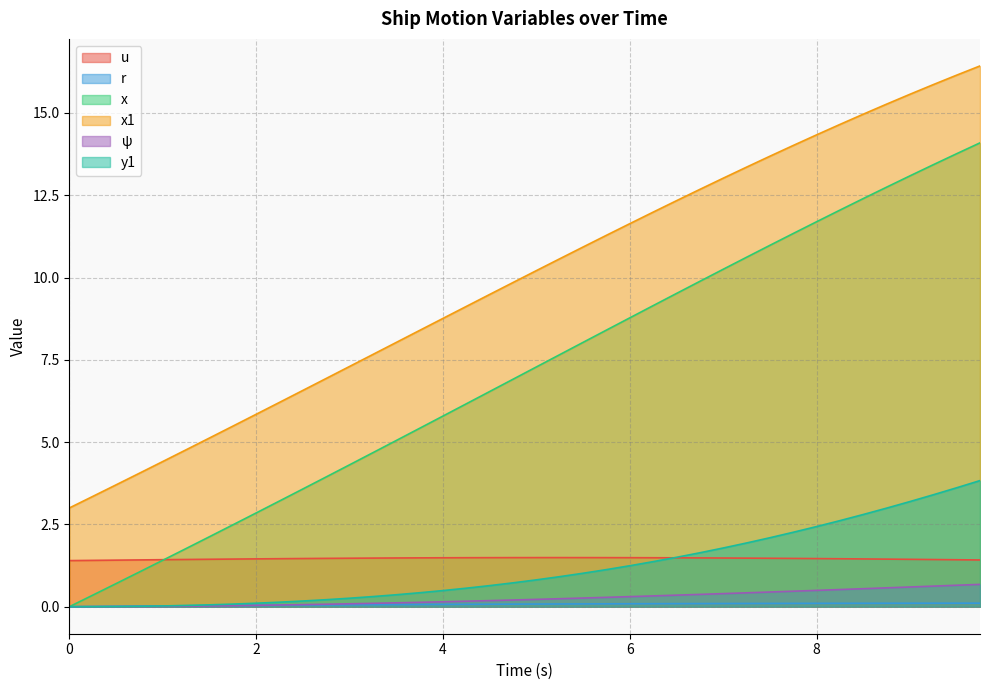

What is the greatest value displayed?

16.4